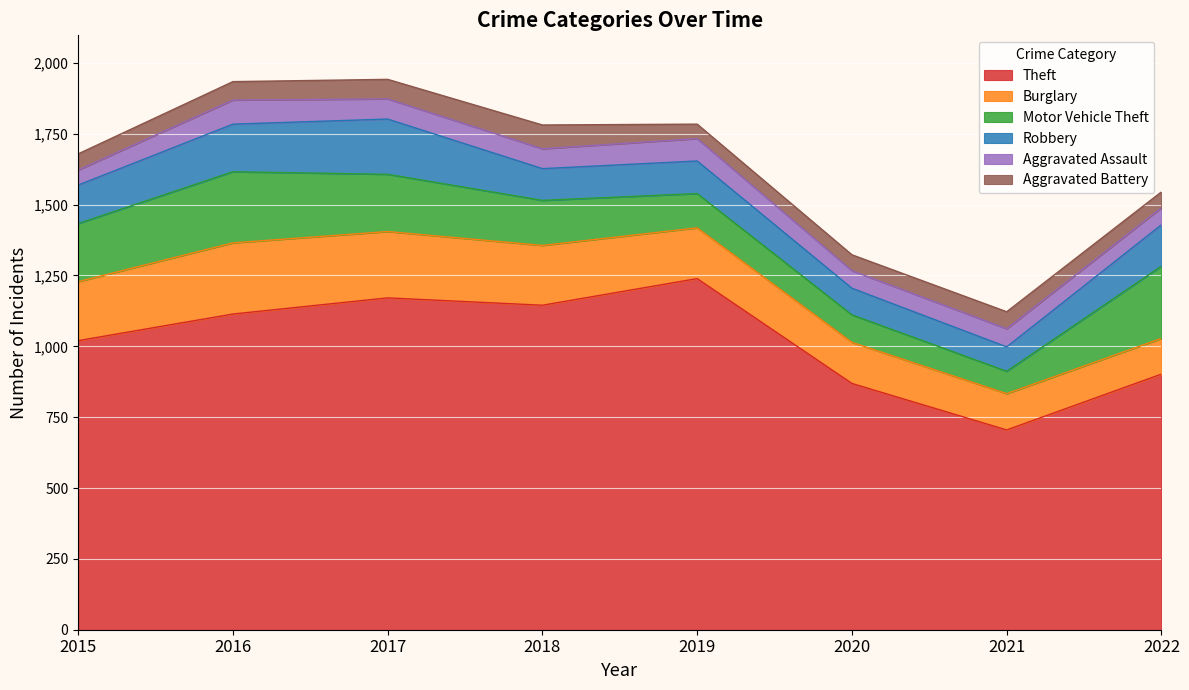

What is the total value across all series at 2021?

1122